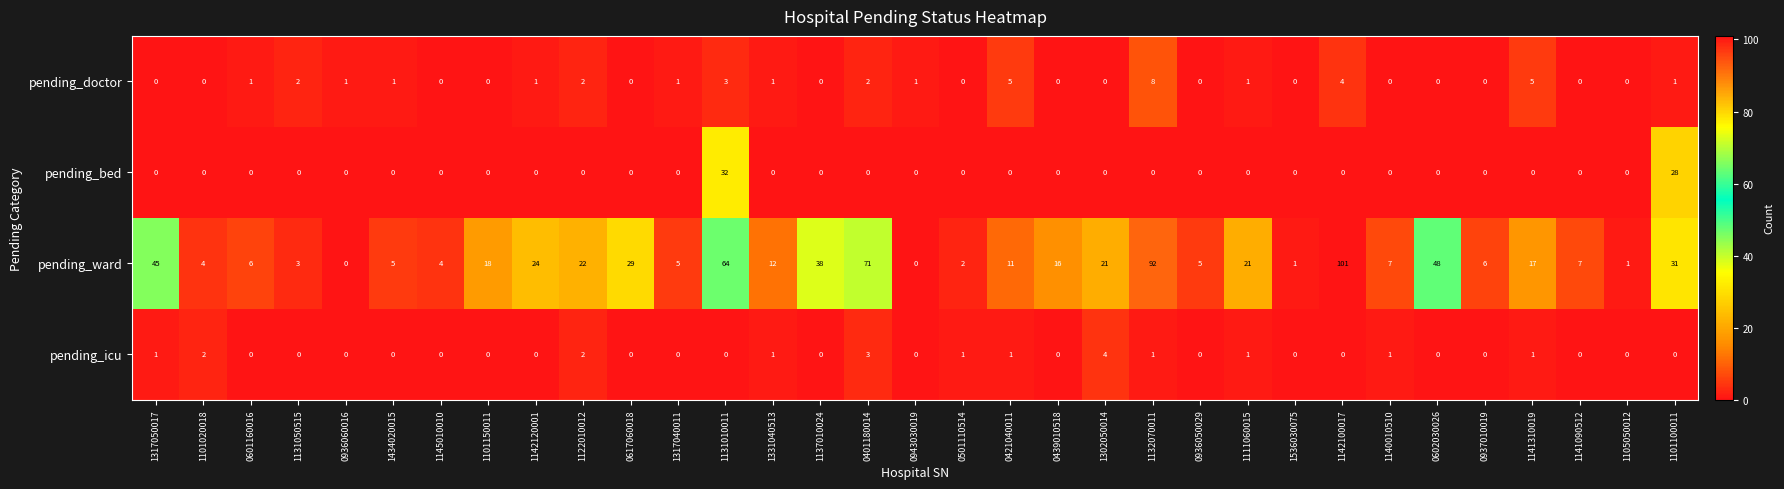

List the series in order of their peak value, highest first.

pending_ward, pending_bed, pending_doctor, pending_icu